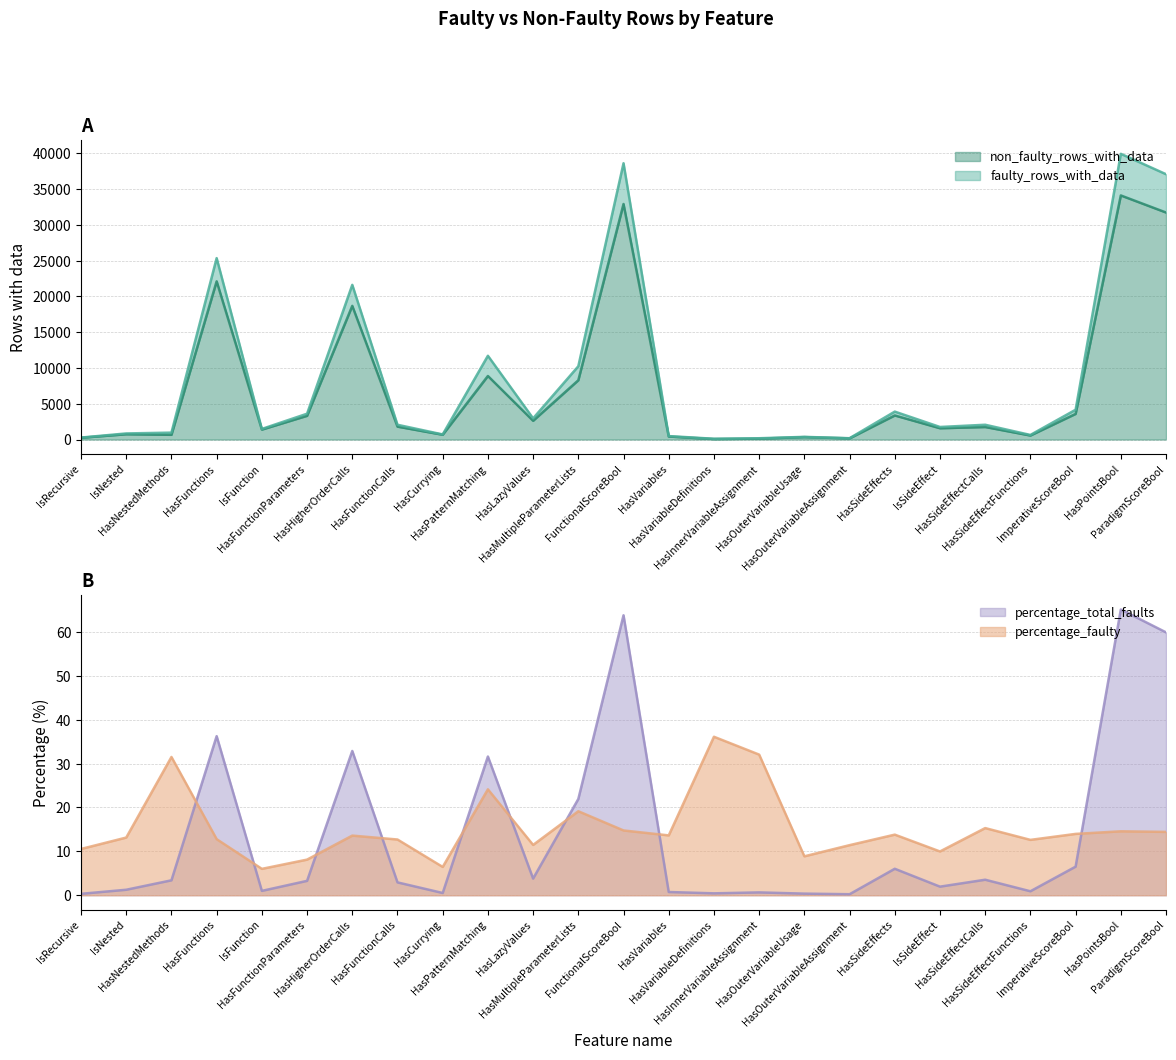

True or false: percentage_total_faults has a value of 852.0 at IsNested.

True